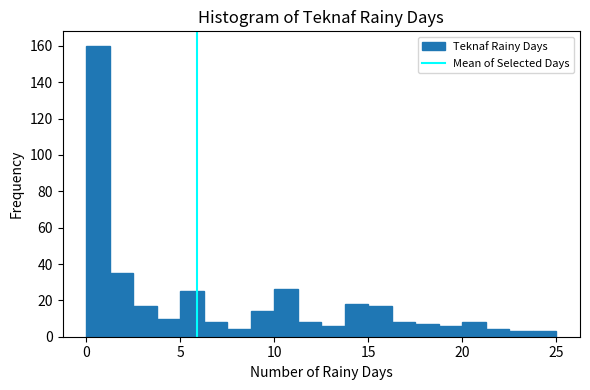

Around what value on the x-axis is the tallest bar? Give the approximate position of its centre, as read against the axis.

0.5